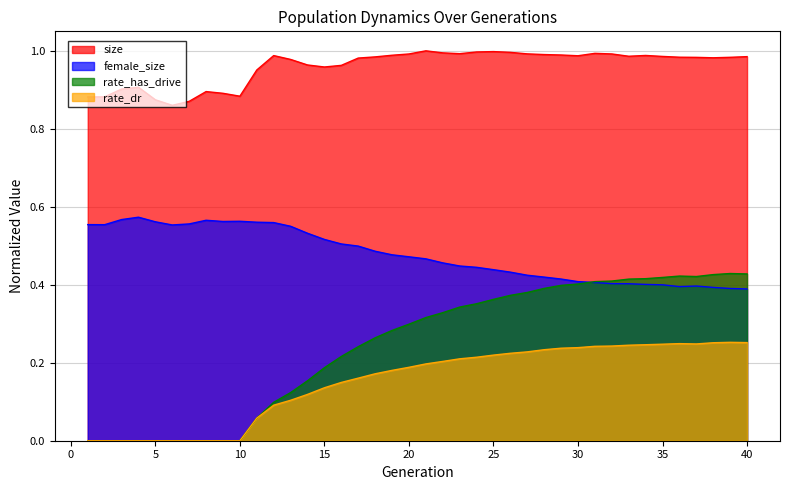

List the labels in order of rate_has_drive value, largest first.

39, 40, 38, 36, 37, 35, 34, 33, 32, 31, 30, 29, 28, 27, 26, 25, 24, 23, 22, 21, 20, 19, 18, 17, 16, 15, 14, 13, 12, 11, 1, 2, 3, 4, 5, 6, 7, 8, 9, 10